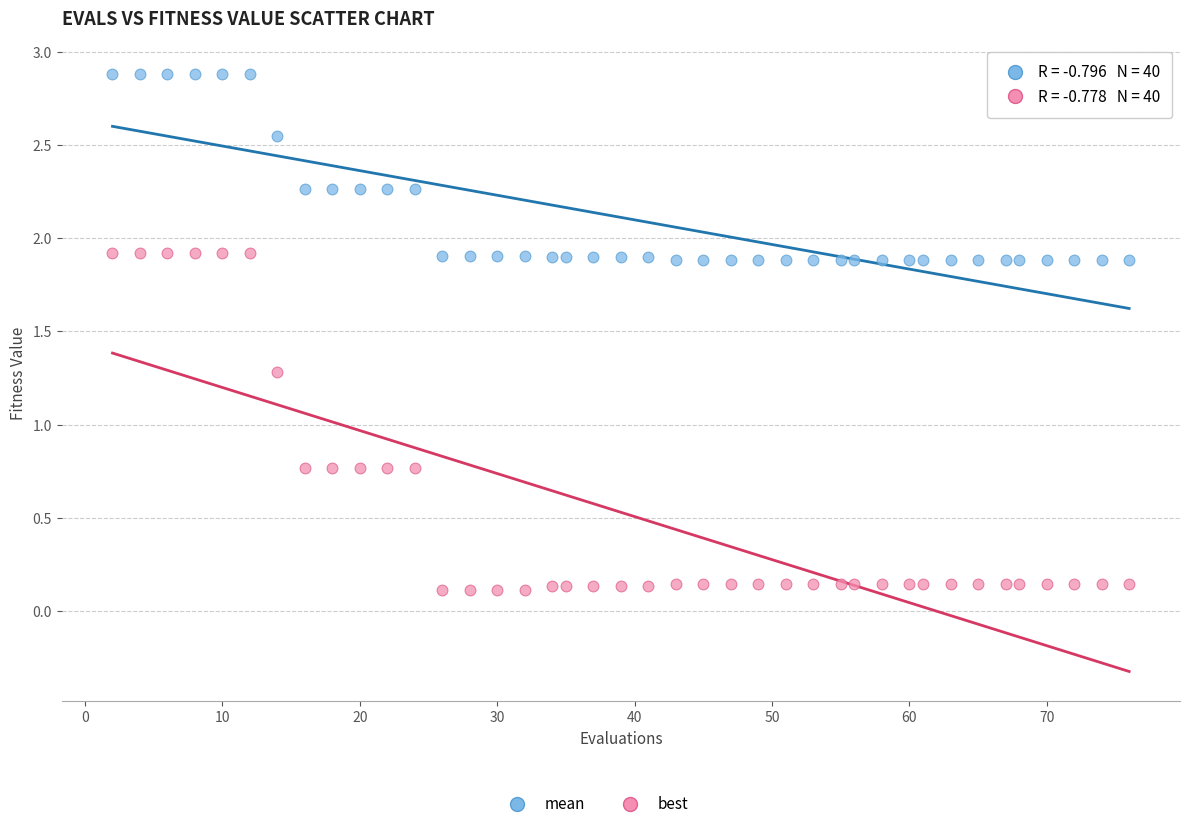

Which series contains the highest Y value?

mean